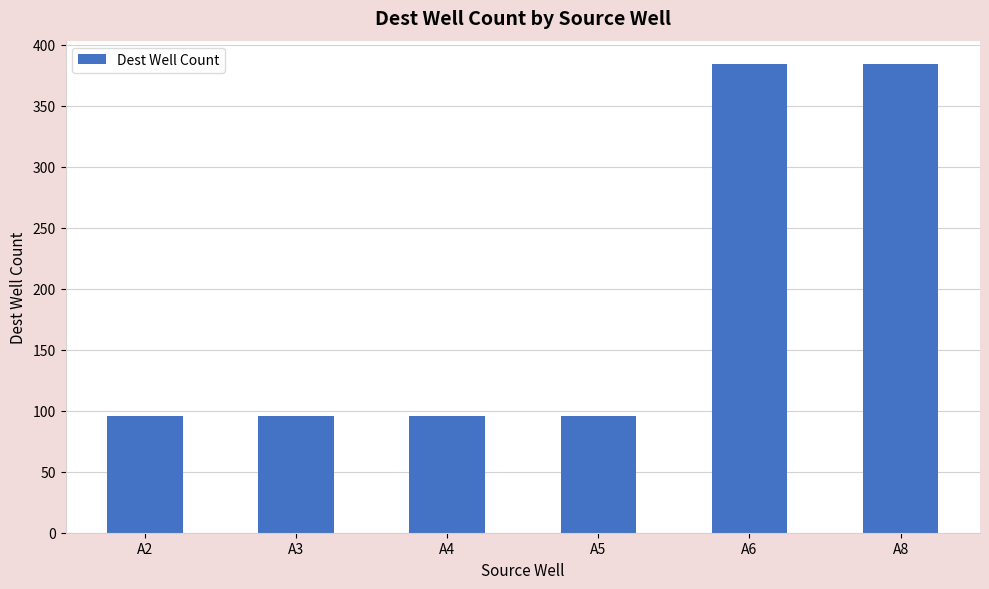

What is the greatest value displayed?

384